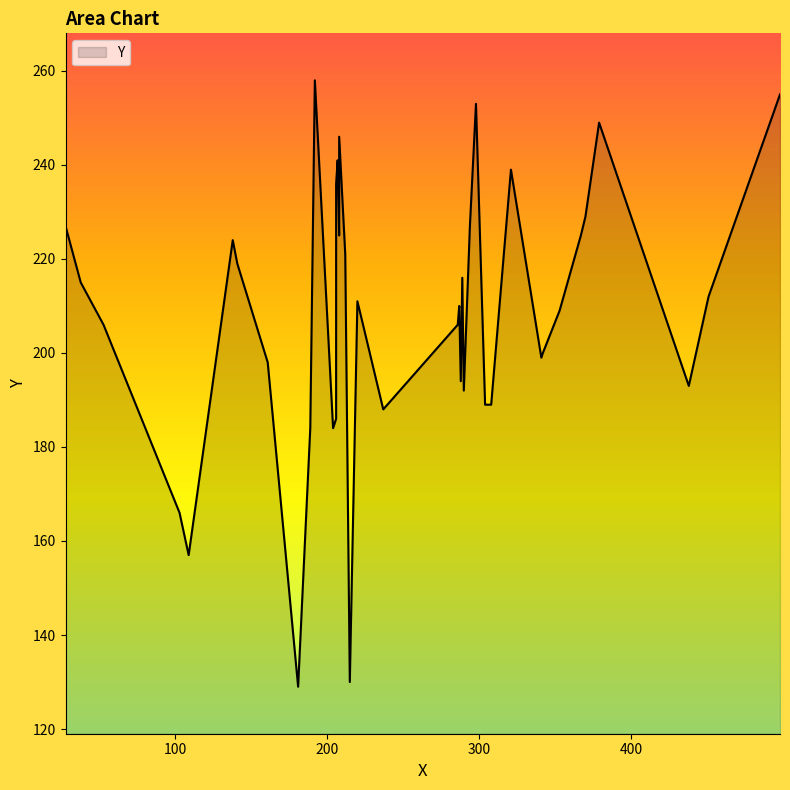

What is the difference between the values at 206 and 207?

55